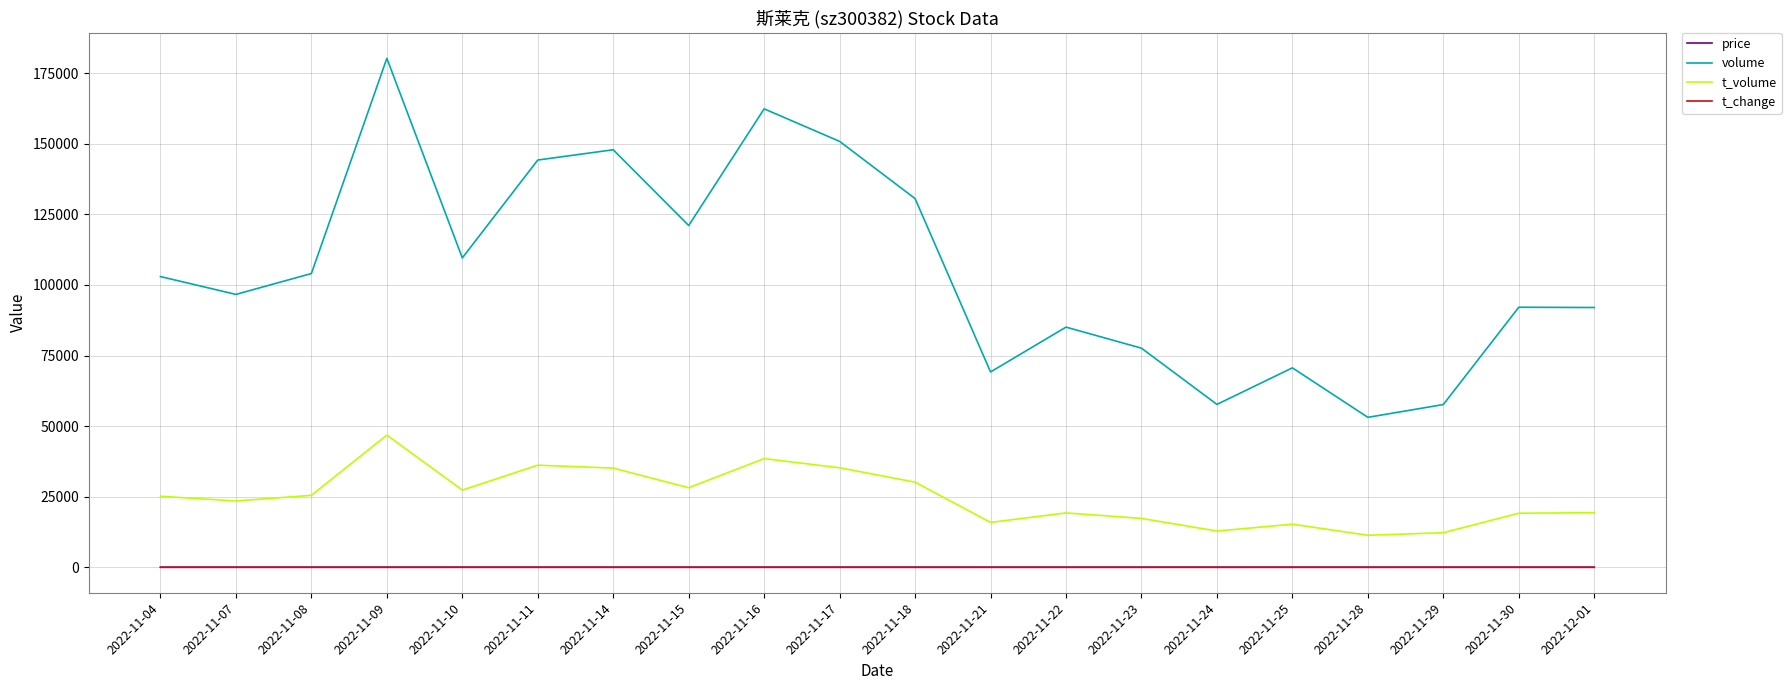

What is the maximum value for t_volume?

46814.0